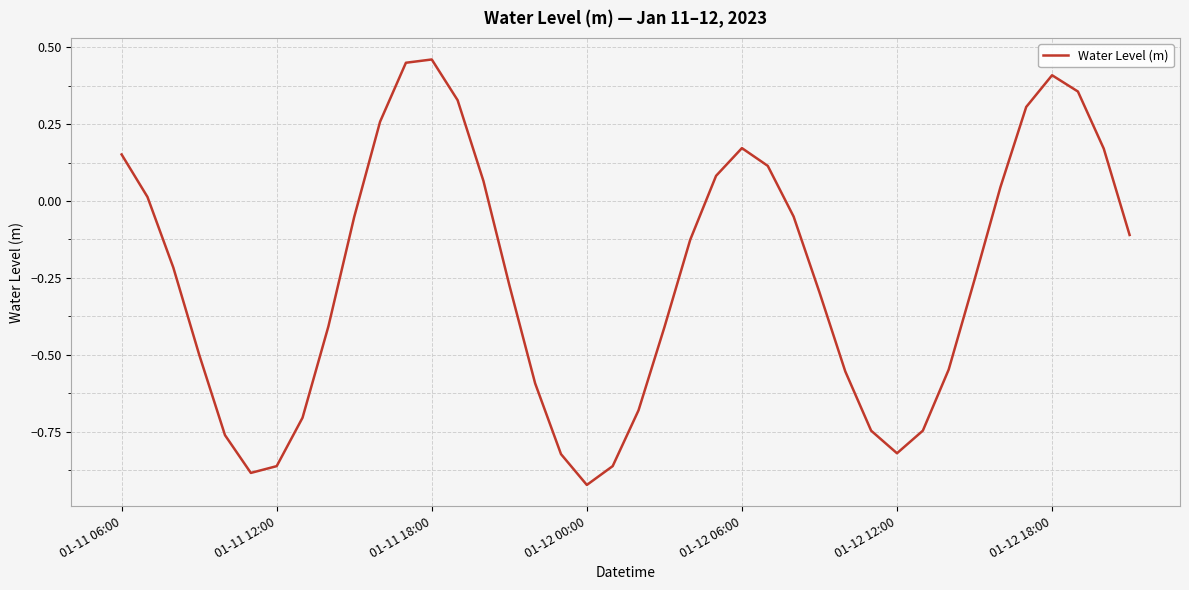

Is this an area chart (filled region under the line)?

No